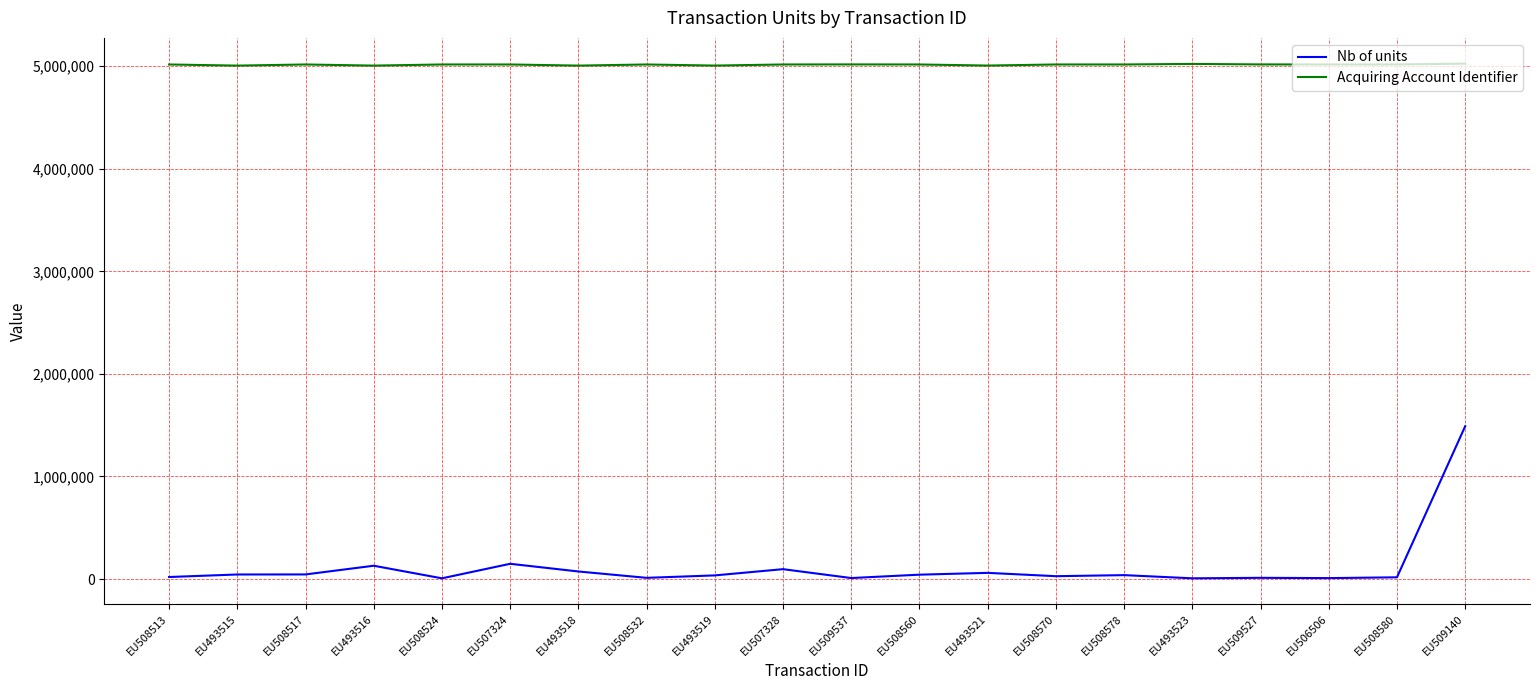

What is the total value across all series at EU507324?

5165413